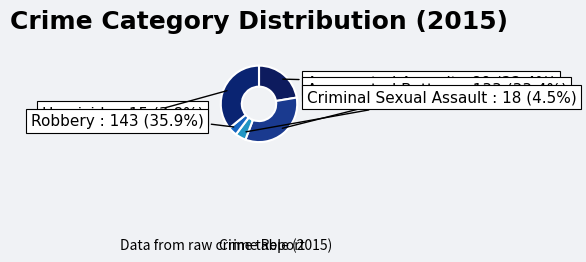

Which has a higher value, Aggravated Assault or Criminal Sexual Assault?

Aggravated Assault